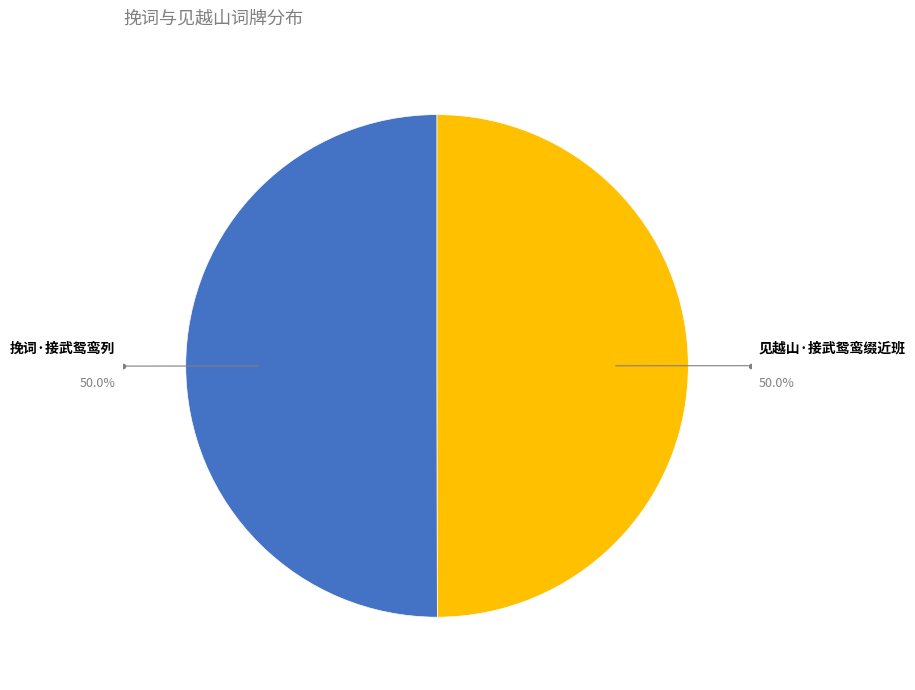

Is it true that 挽词·接武鸳鸾列 is 50% of the pie?

True